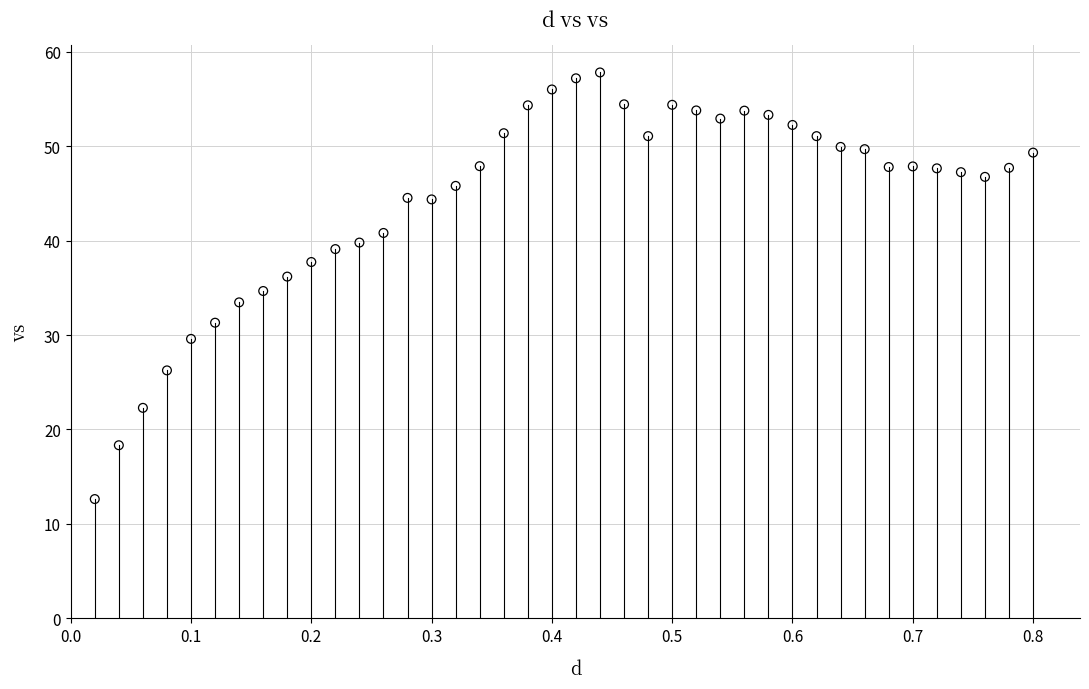

What is the range of Y values (max minus min)?

45.2